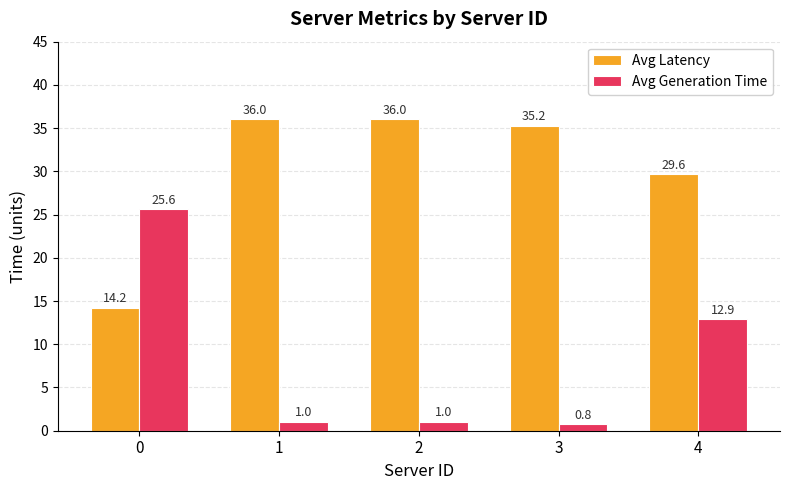

Where is Avg Latency nearest to the value 25?

4